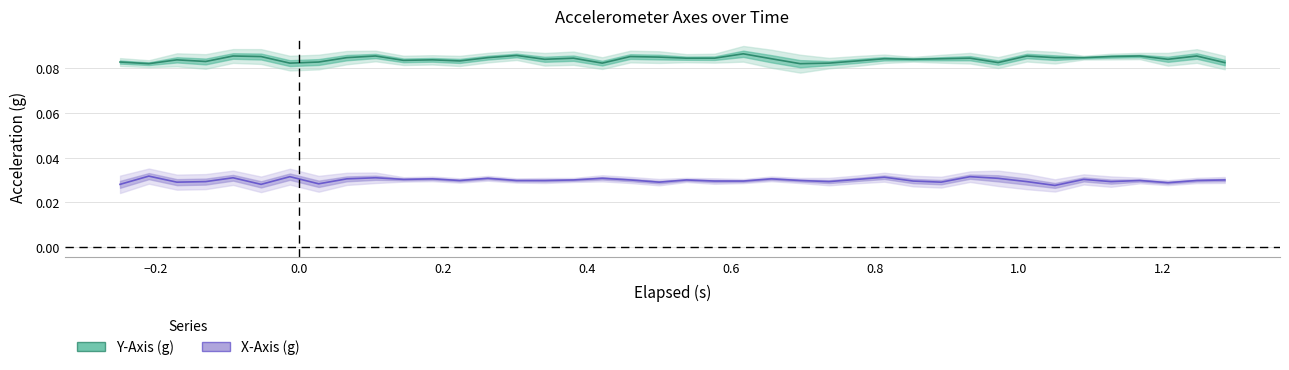

True or false: X-Axis (g) and Y-Axis (g) cross at least once.

False